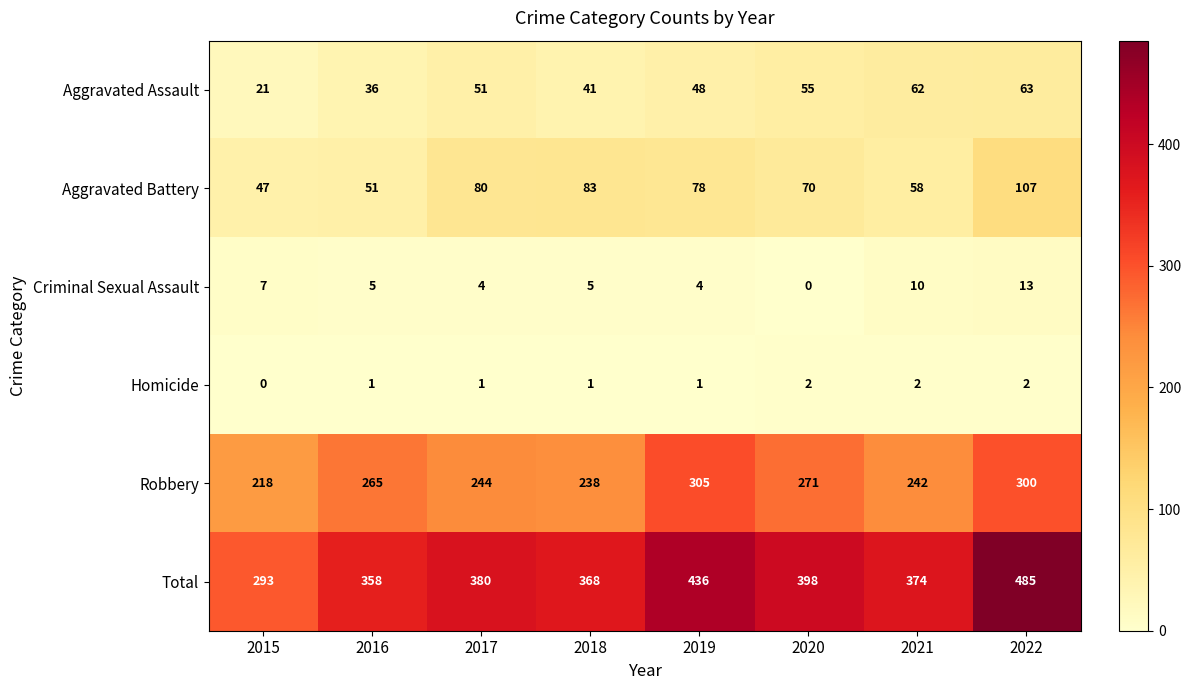

The Aggravated Assault series shows 55 at 2020. True or false?

True